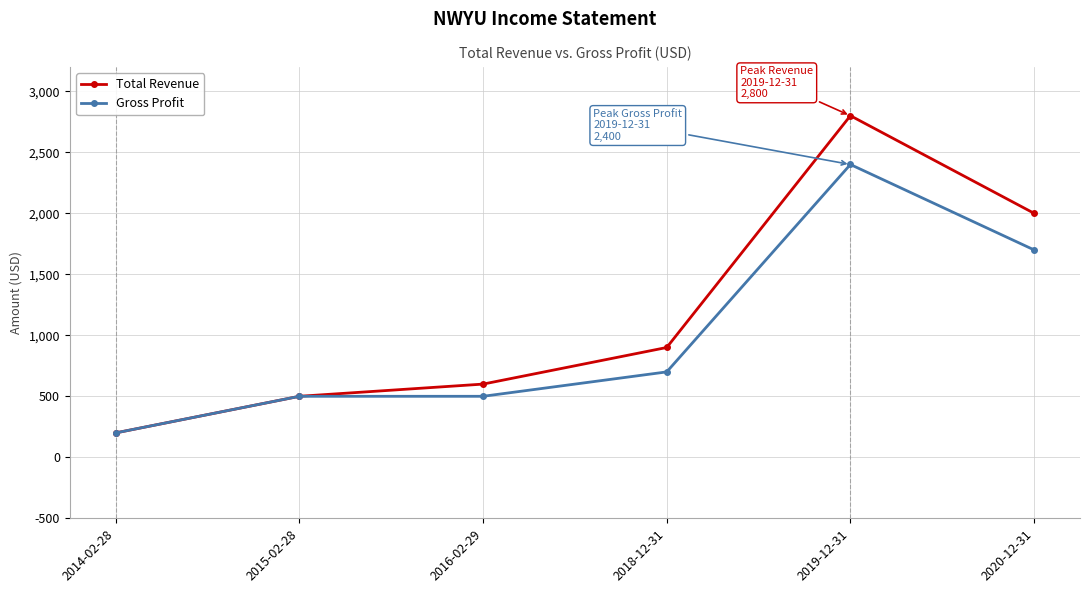

At 2019-12-31, list the series in order from smallest to largest.

Gross Profit, Total Revenue